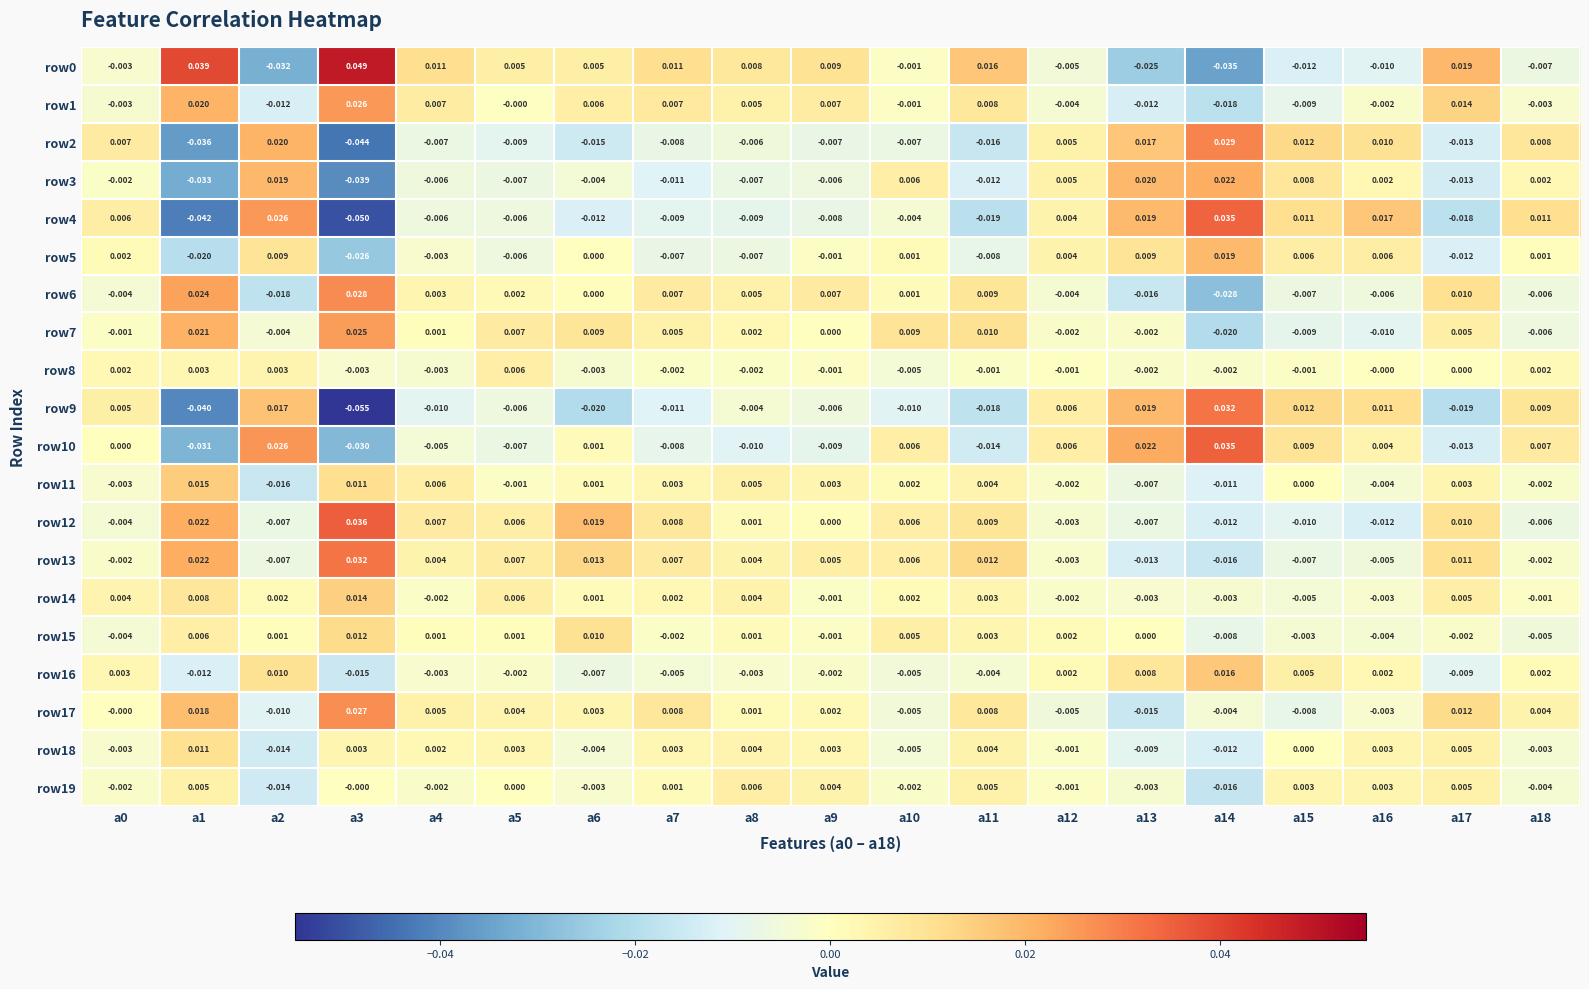

Is the value of row2 at a17 greater than the value of row19 at a6?

No